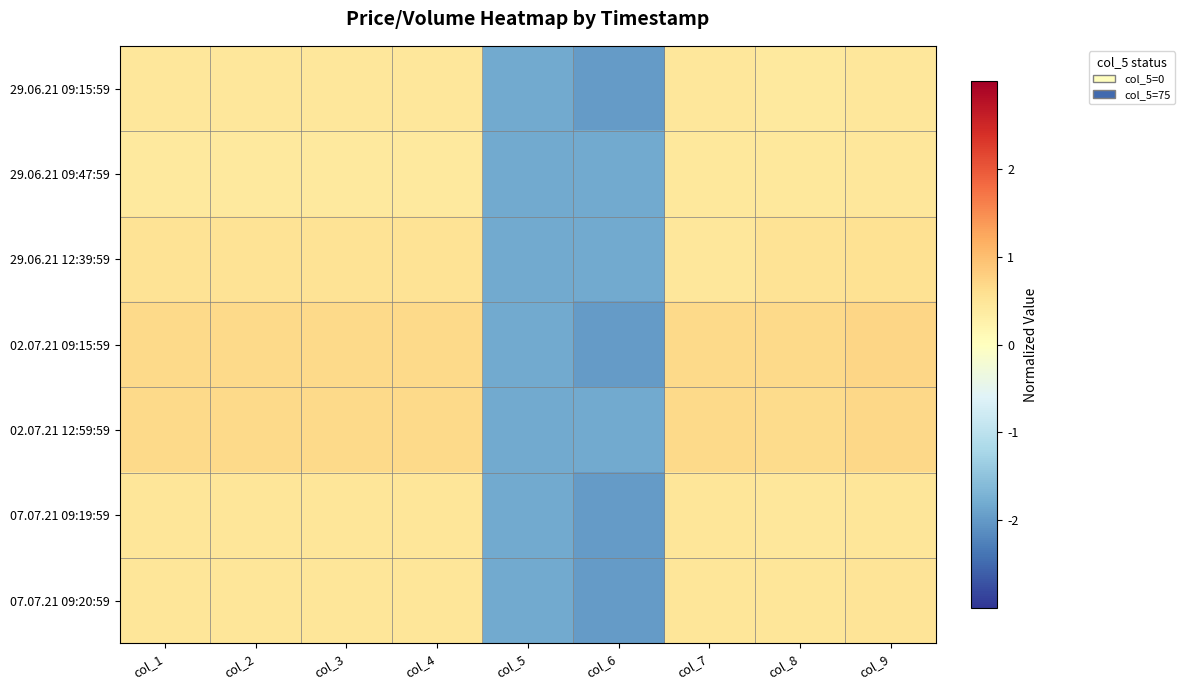

What is the difference between the highest and lowest values at col_7?

0.2